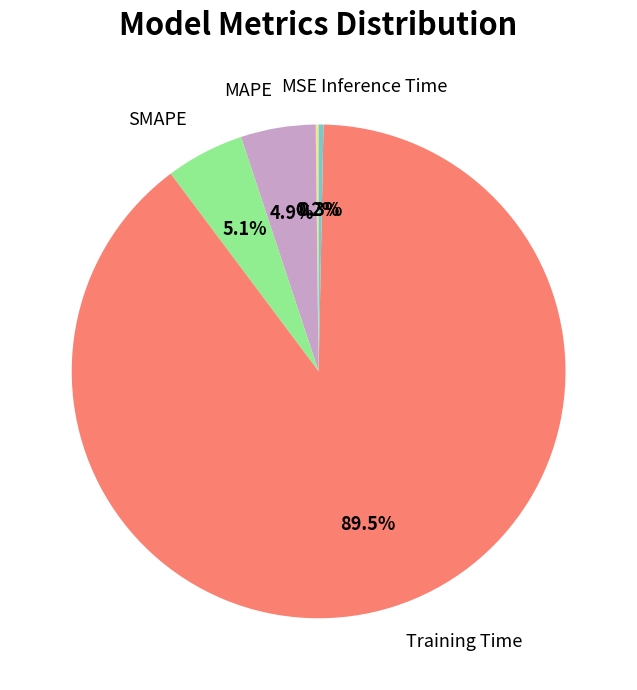

Which category has the biggest portion of the pie?

Training Time